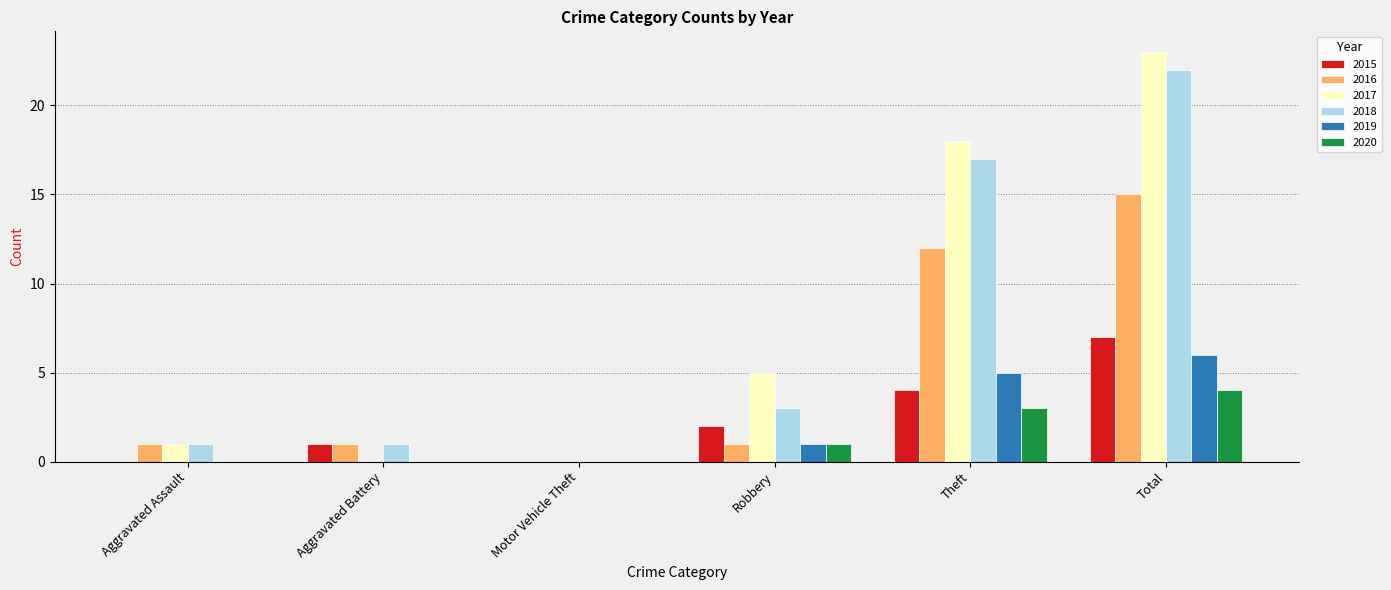

At which label does 2017 reach its peak?

Total